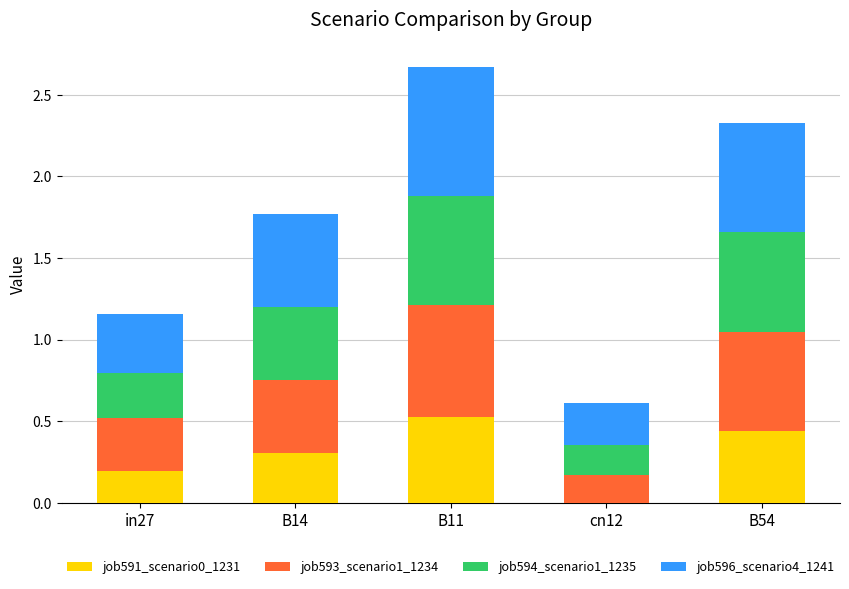

At which category is the sum across all series the highest?

B11